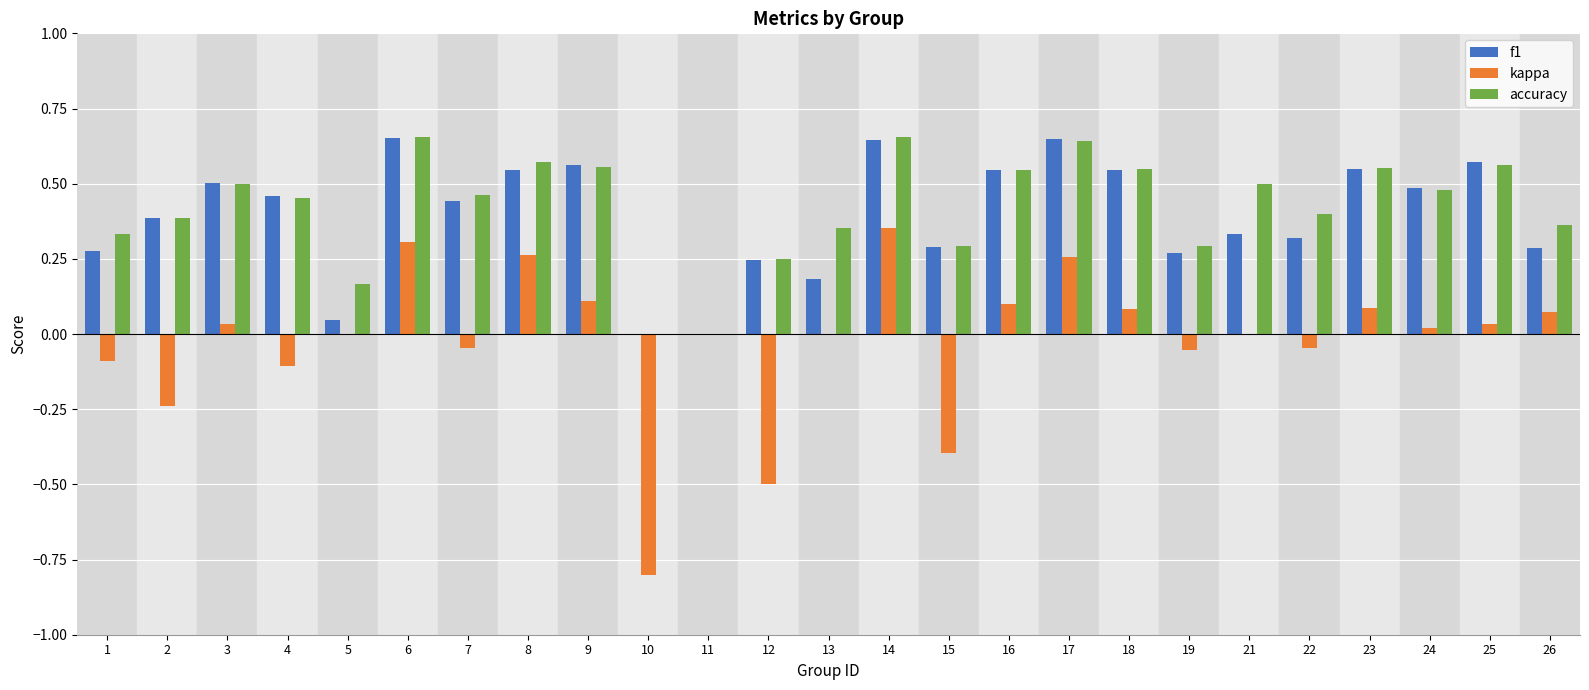

What are all the series names shown in the legend?

f1, kappa, accuracy